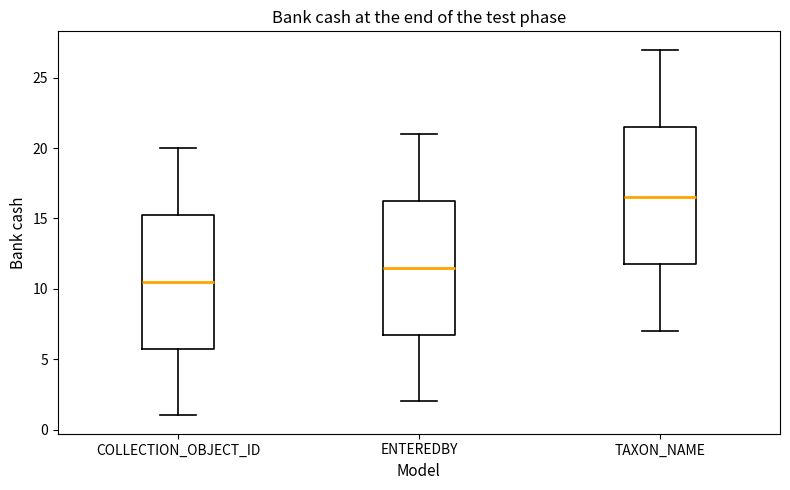

Reading left to right, read every box against the y-axis: the position of its median line, the range the box covers, and the ends of its whiskers. The values are not printed on the chart, so give them approximately, as read against the axis.

COLLECTION_OBJECT_ID: median 10.5, box 6.0 to 15.5, whiskers 1.0 to 20.0
ENTEREDBY: median 11.5, box 7.0 to 16.5, whiskers 2.0 to 21.0
TAXON_NAME: median 16.5, box 12.0 to 21.5, whiskers 7.0 to 27.0